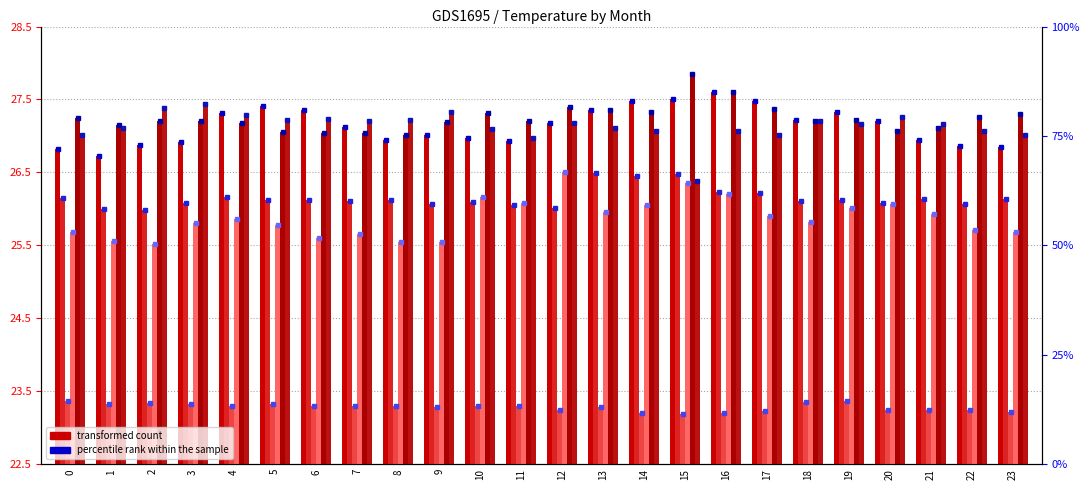

The value of col_7 at 14 is 2.6. True or false?

False